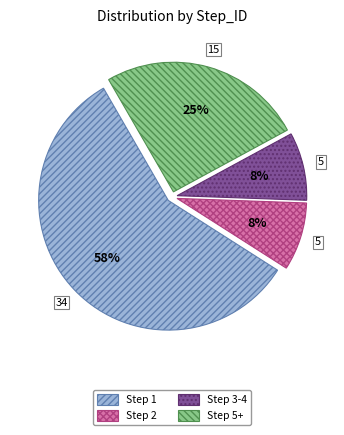

Is it true that Step 1 is 1% of the pie?

False